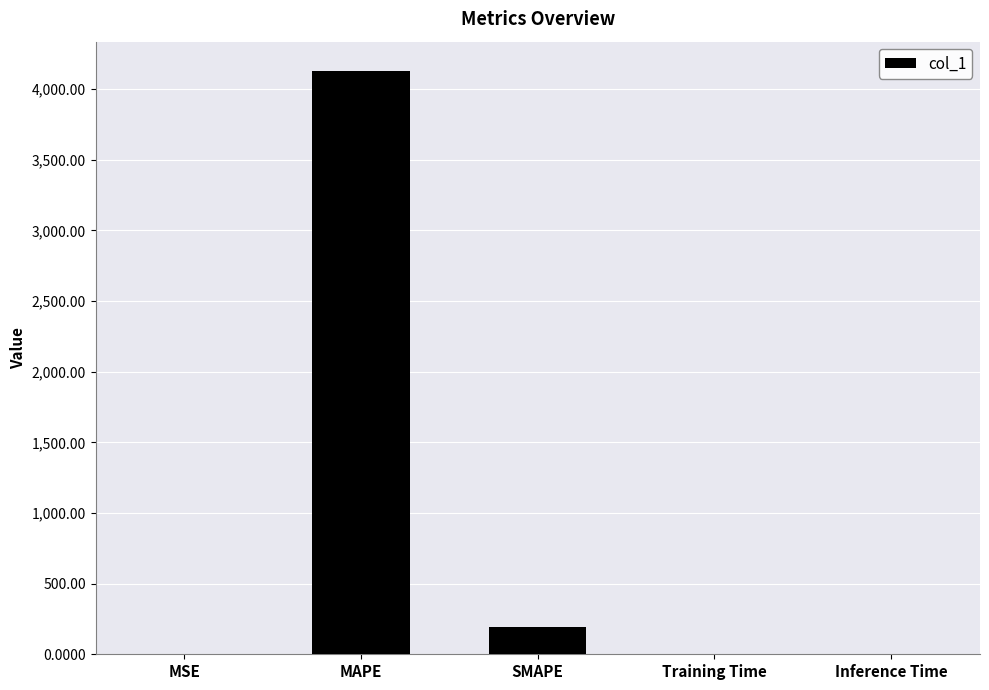

Which has a higher value, MSE or SMAPE?

SMAPE